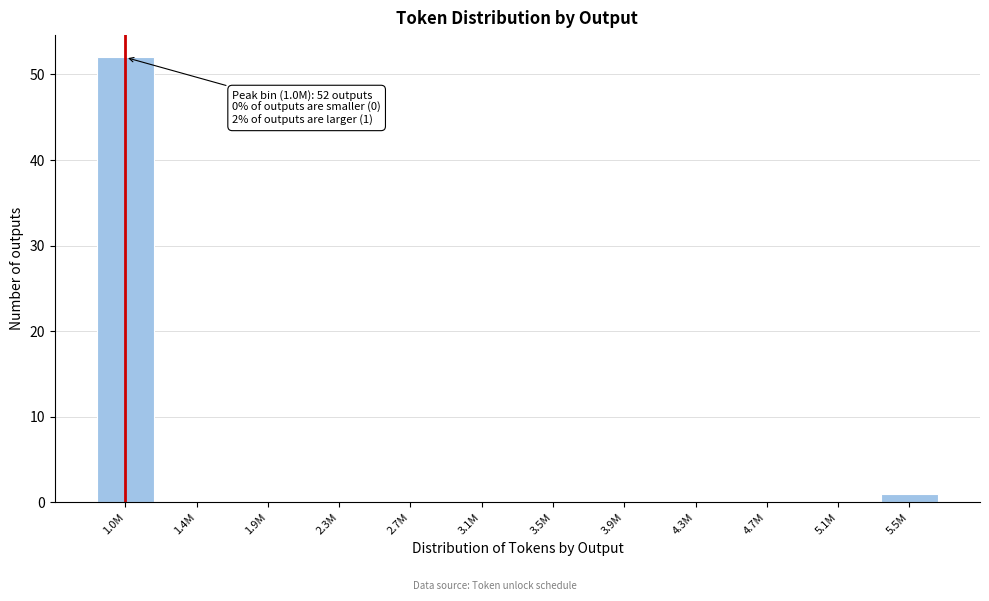

Reading right to left, list all the values displayed in this chart.

5.5M=1	5.1M=0	4.7M=0	4.3M=0	3.9M=0	3.5M=0	3.1M=0	2.7M=0	2.3M=0	1.9M=0	1.4M=0	1.0M=52